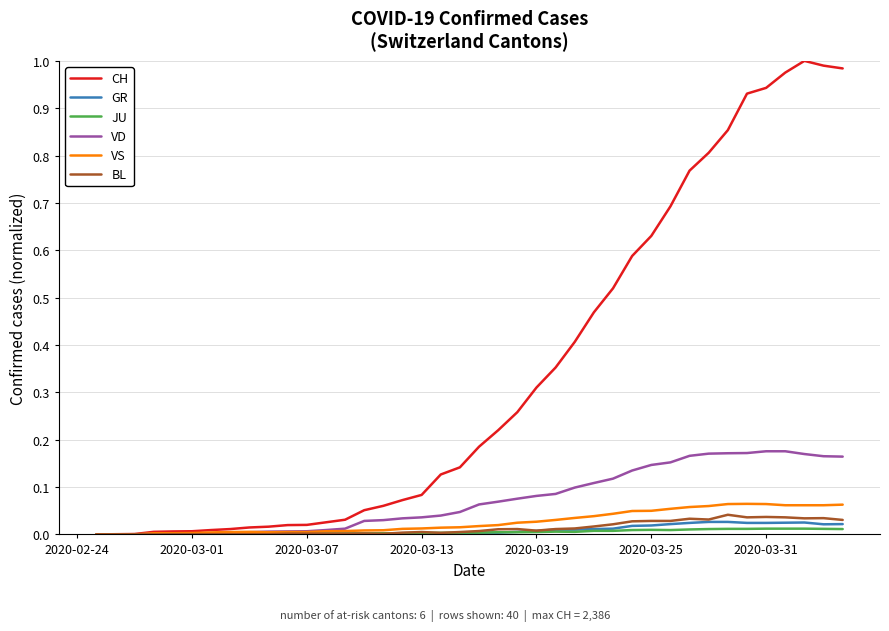

Which series has the widest spread of values?

CH